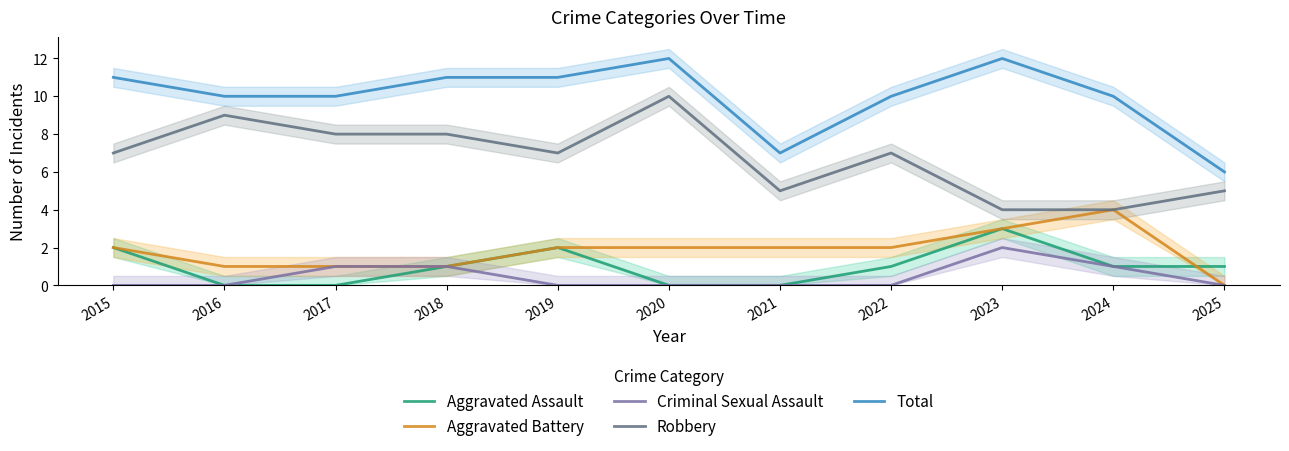

At 2021, list the series in order from smallest to largest.

Aggravated Assault, Criminal Sexual Assault, Aggravated Battery, Robbery, Total